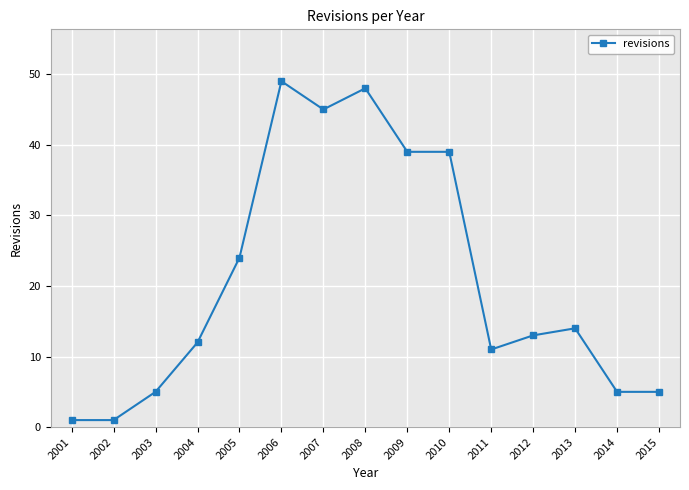

True or false: the data shows 14 at 2013.

True